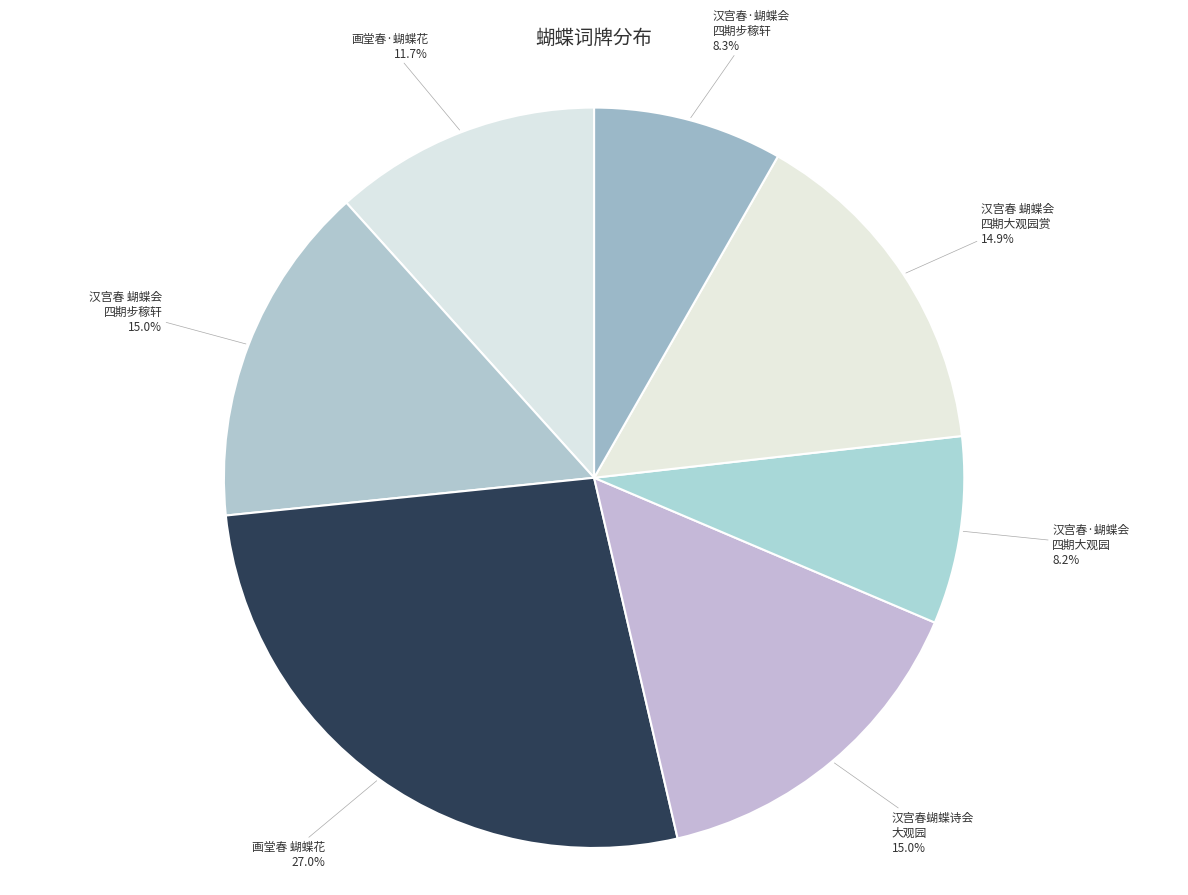

What is the largest slice in the pie chart?

画堂春 蝴蝶花